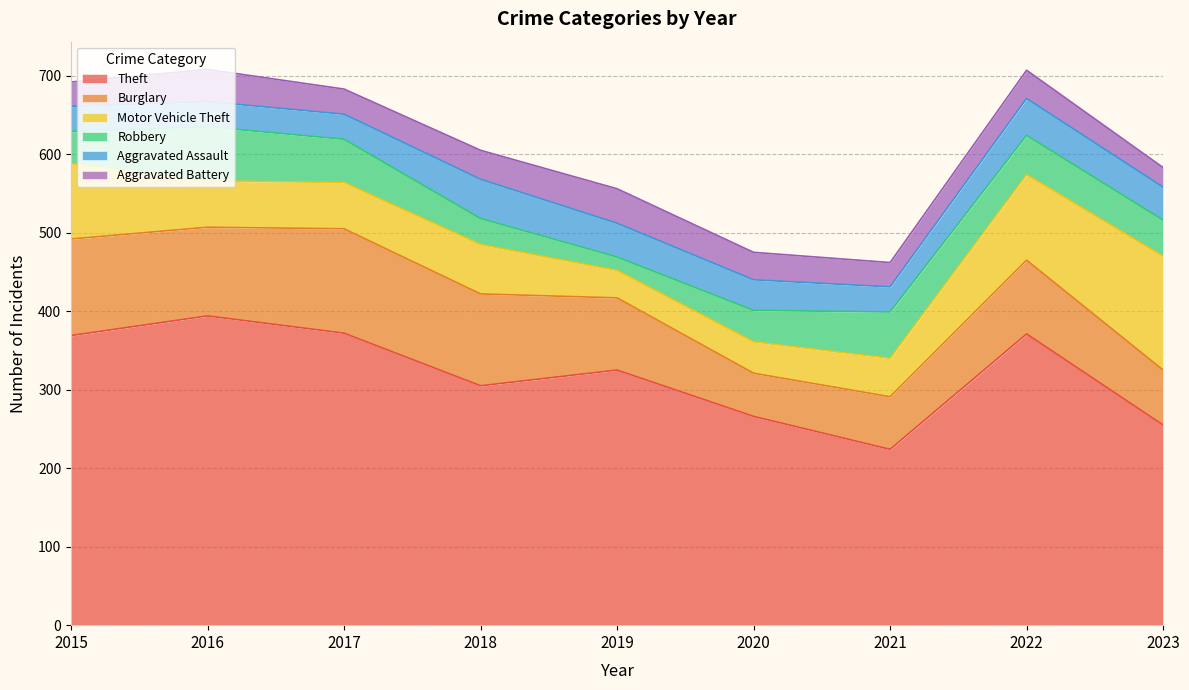

At which category does the chart reach its peak across all series?

2016